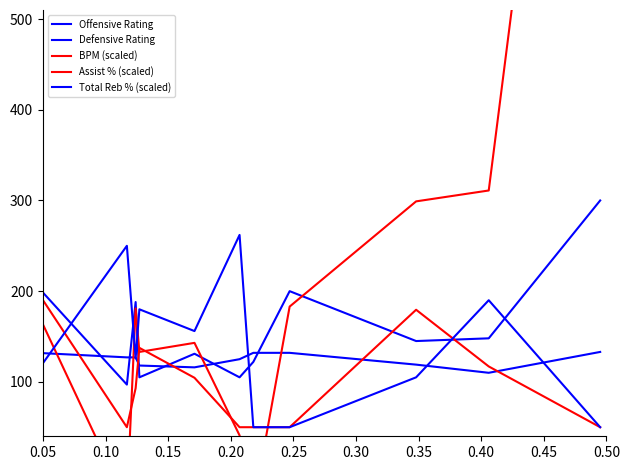

What is the label of the 3rd point from the left?

0.15